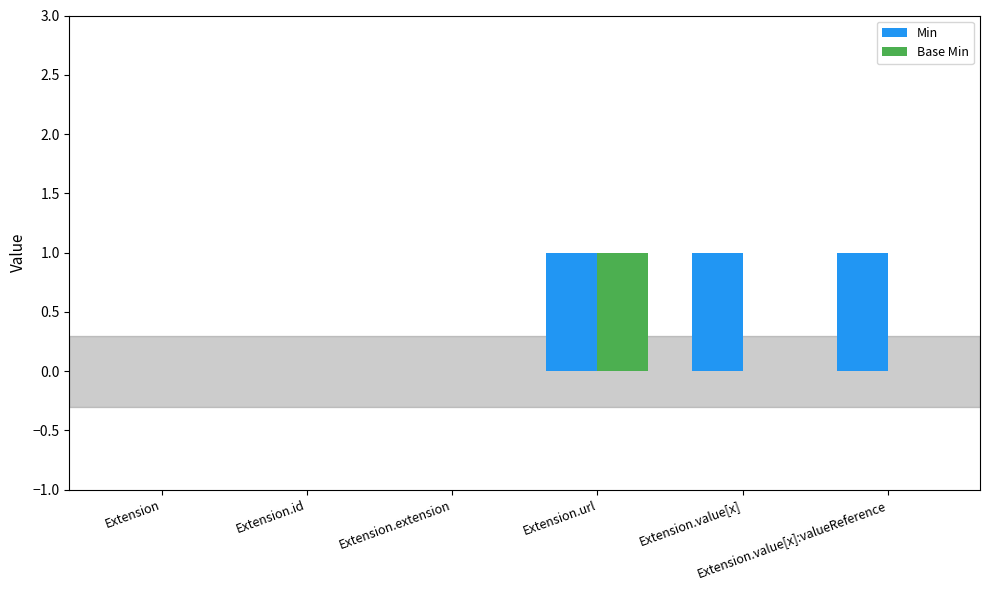

Which series has the largest total across all categories?

Min